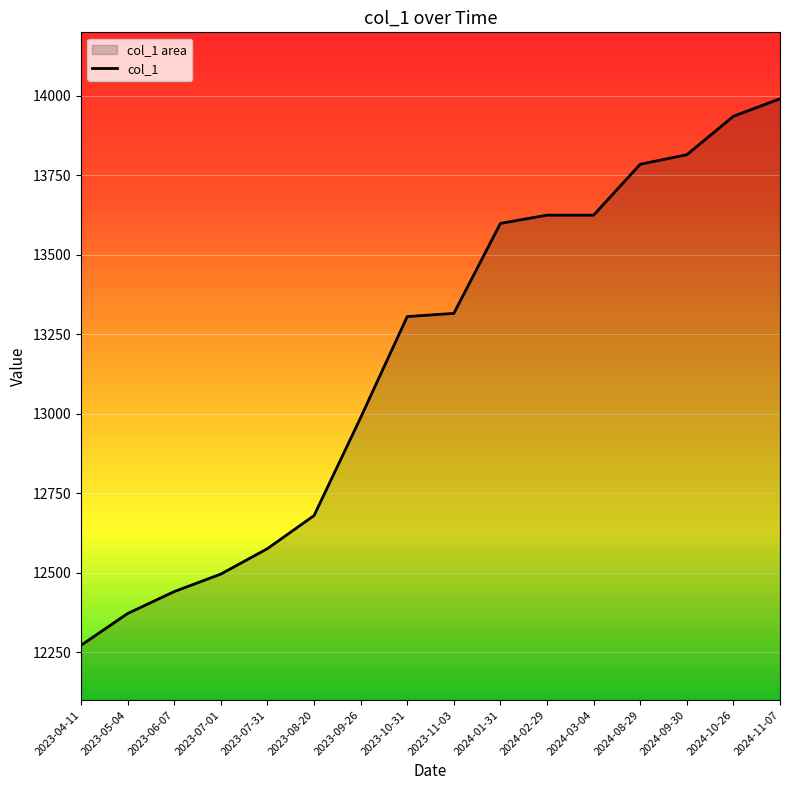

Rank the categories by value from highest to lowest.

2024-11-07, 2024-10-26, 2024-09-30, 2024-08-29, 2024-02-29, 2024-03-04, 2024-01-31, 2023-11-03, 2023-10-31, 2023-09-26, 2023-08-20, 2023-07-31, 2023-07-01, 2023-06-07, 2023-05-04, 2023-04-11